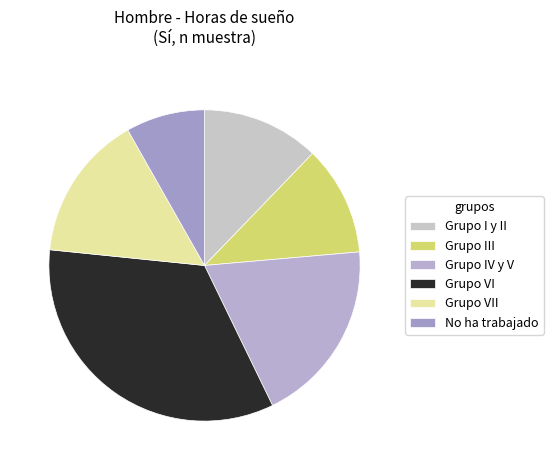

Does Grupo I y II represent more than half of the total?

No